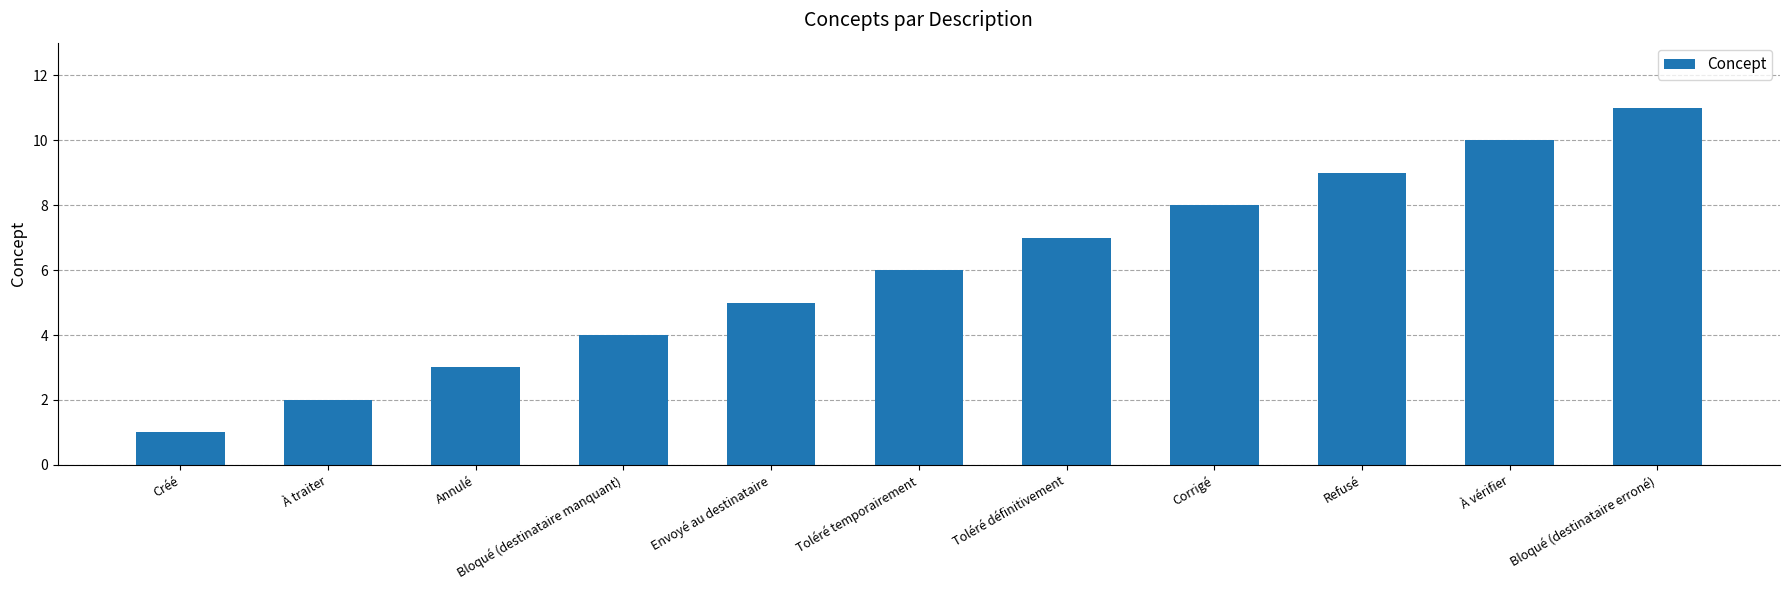

Reading right to left, transcribe all the data shown in this chart.

Bloqué (destinataire erroné)=11	À vérifier=10	Refusé=9	Corrigé=8	Toléré définitivement=7	Toléré temporairement=6	Envoyé au destinataire=5	Bloqué (destinataire manquant)=4	Annulé=3	À traiter=2	Créé=1